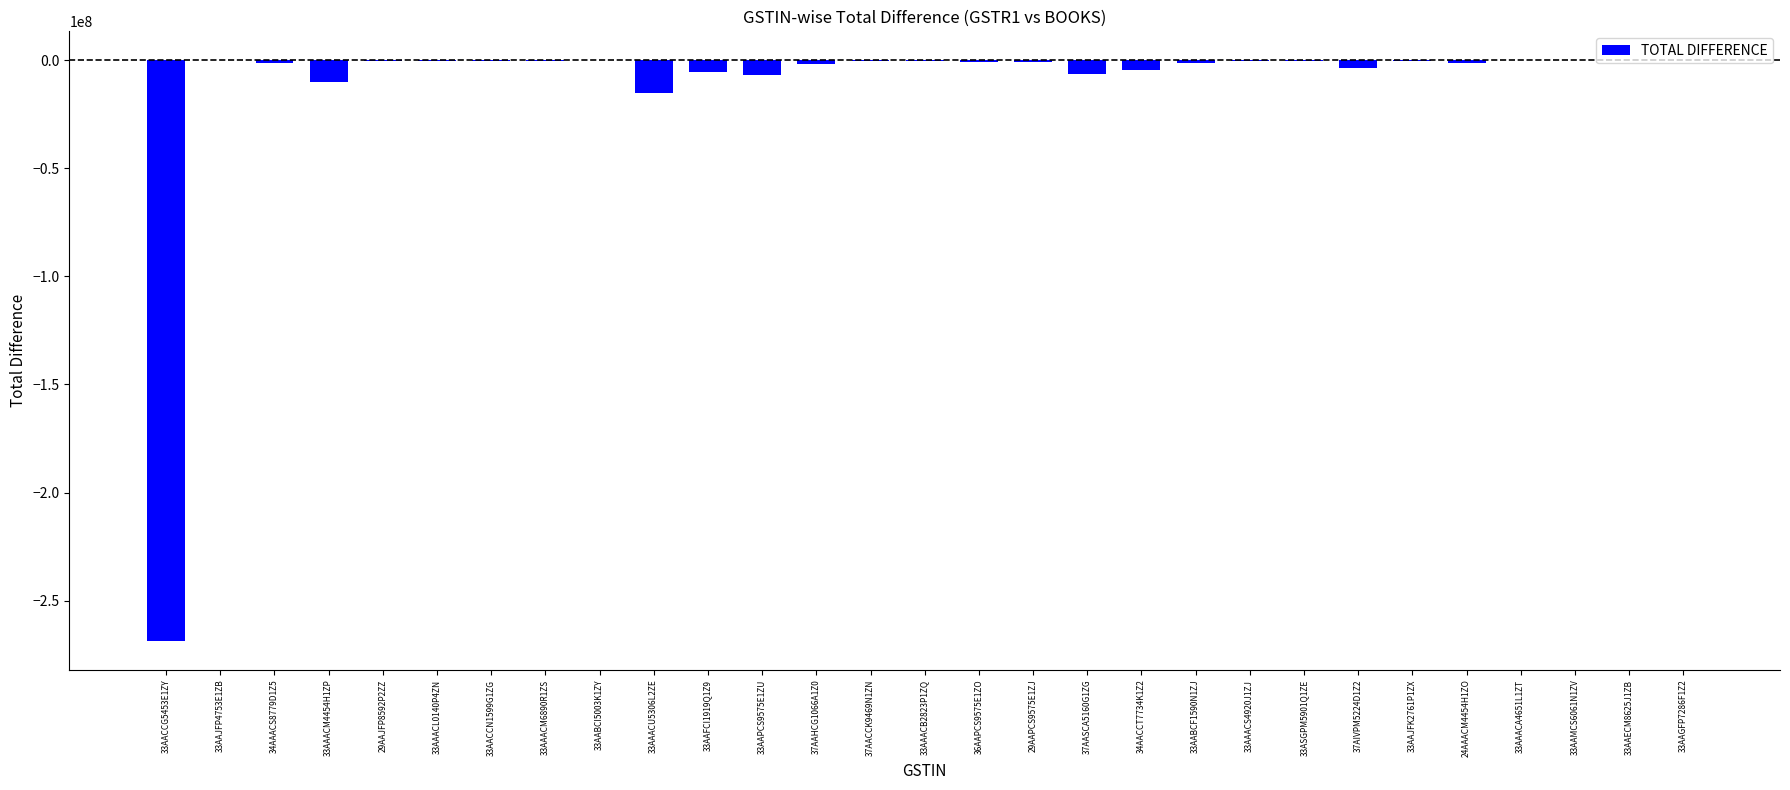

What is the change in value from 37AASCA5160G1ZG to 33AAMCS6061N1ZV?

+6125951.0